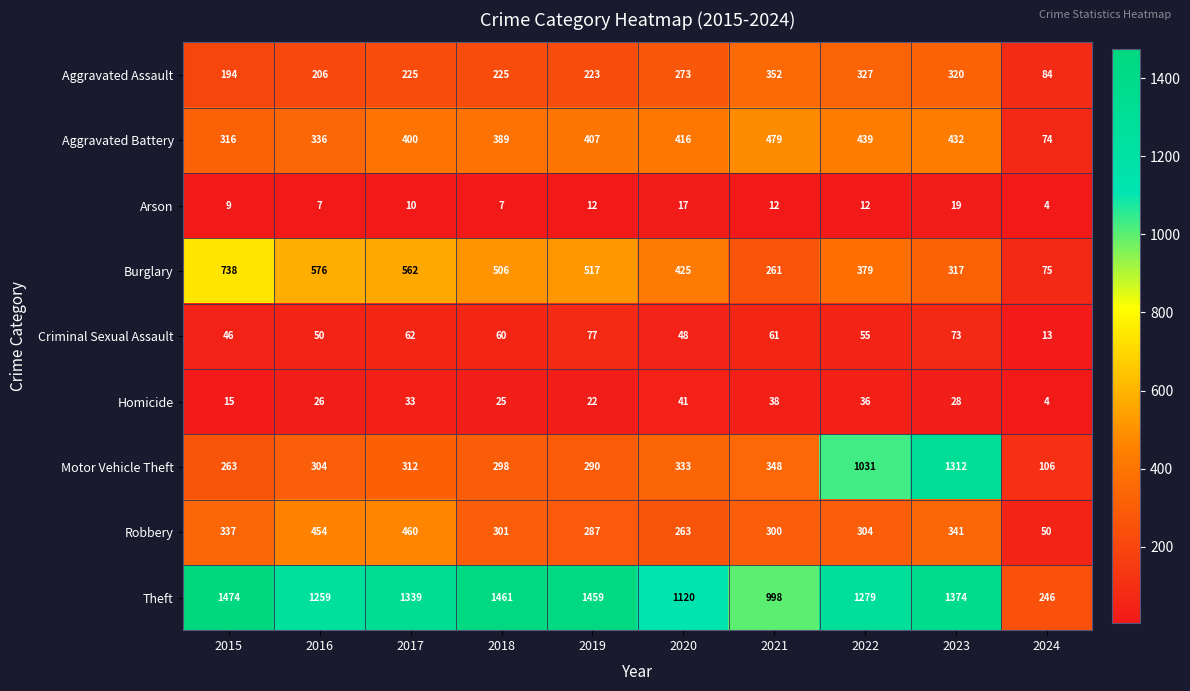

Is the value of Arson at 2024 greater than the value of Criminal Sexual Assault at 2015?

No